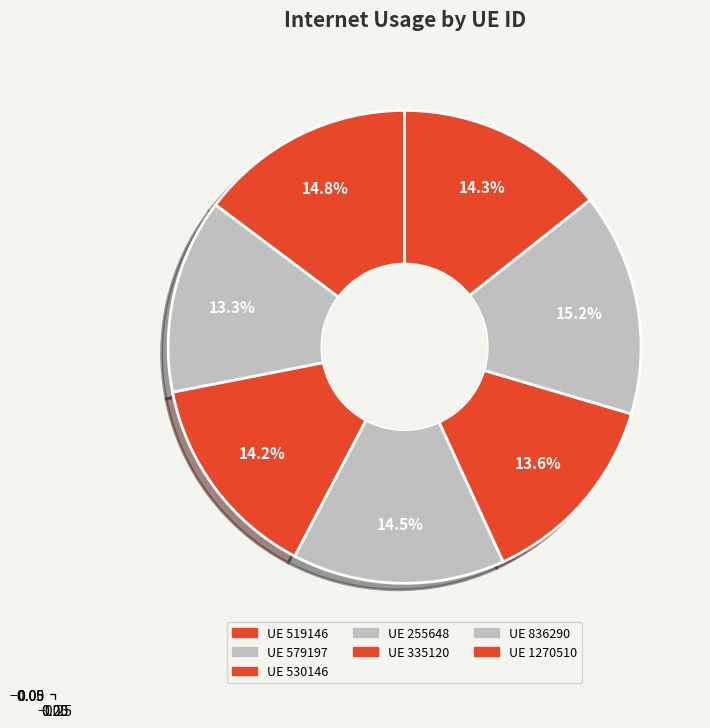

To the nearest percent, what is the average slice percentage?

14%